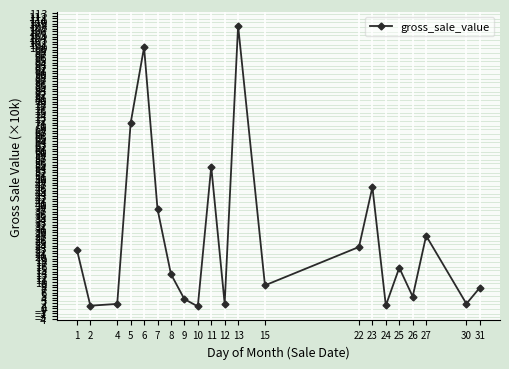

Where does the data first go above 13?

1